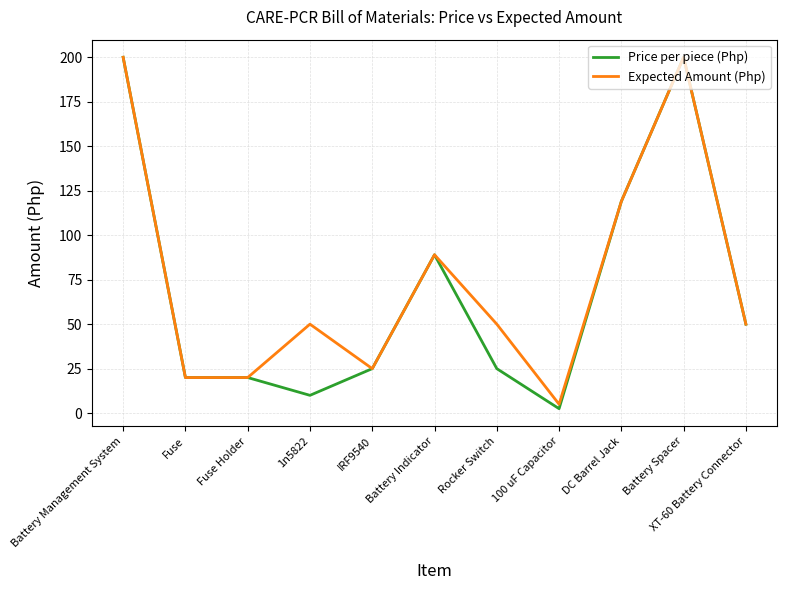

Reading right to left, extract all data points from this chart.

Price per piece (Php): XT-60 Battery Connector=50.0	Battery Spacer=200.0	DC Barrel Jack=119.0	100 uF Capacitor=2.5	Rocker Switch=25.0	Battery Indicator=89.0	IRF9540=25.0	1n5822=10.0	Fuse Holder=20.0	Fuse=20.0	Battery Management System=200.0
Expected Amount (Php): XT-60 Battery Connector=50.0	Battery Spacer=200.0	DC Barrel Jack=119.0	100 uF Capacitor=5.0	Rocker Switch=50.0	Battery Indicator=89.0	IRF9540=25.0	1n5822=50.0	Fuse Holder=20.0	Fuse=20.0	Battery Management System=200.0